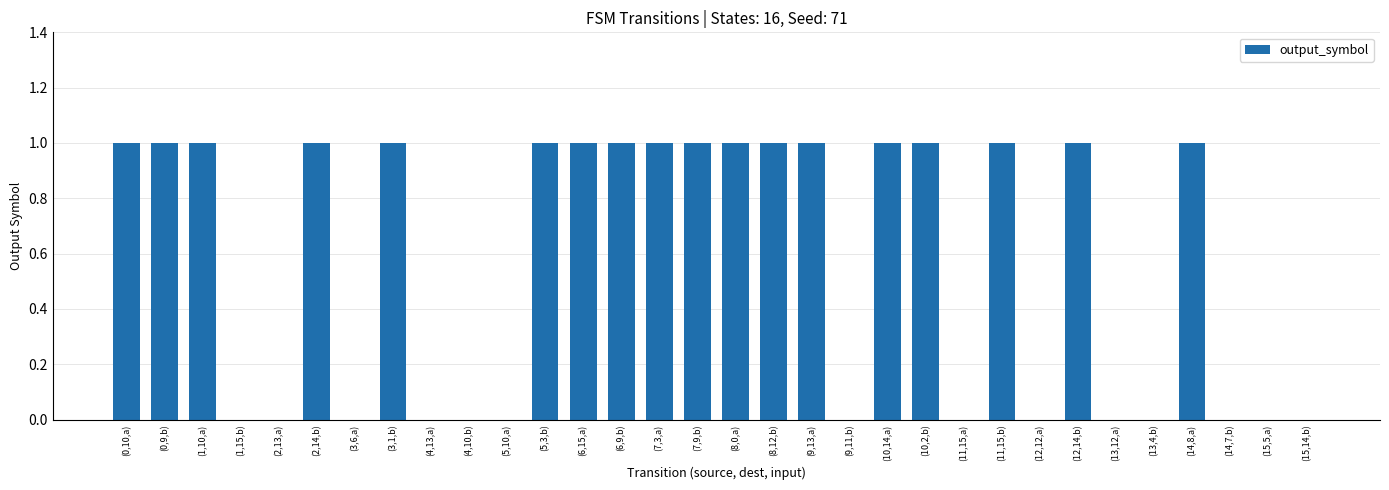

What is the ratio of the value at (14,8,a) to the value at (12,14,b)?

1.0